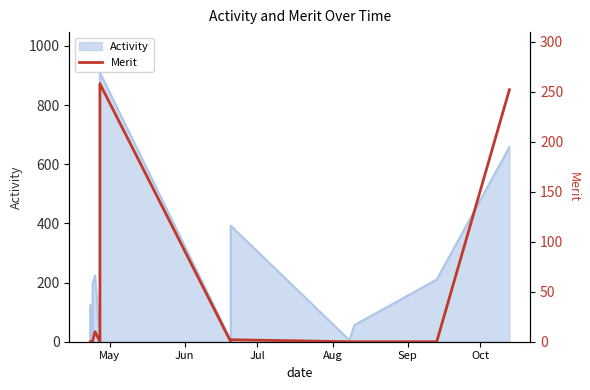

True or false: the data shows 1 at Aug.

False